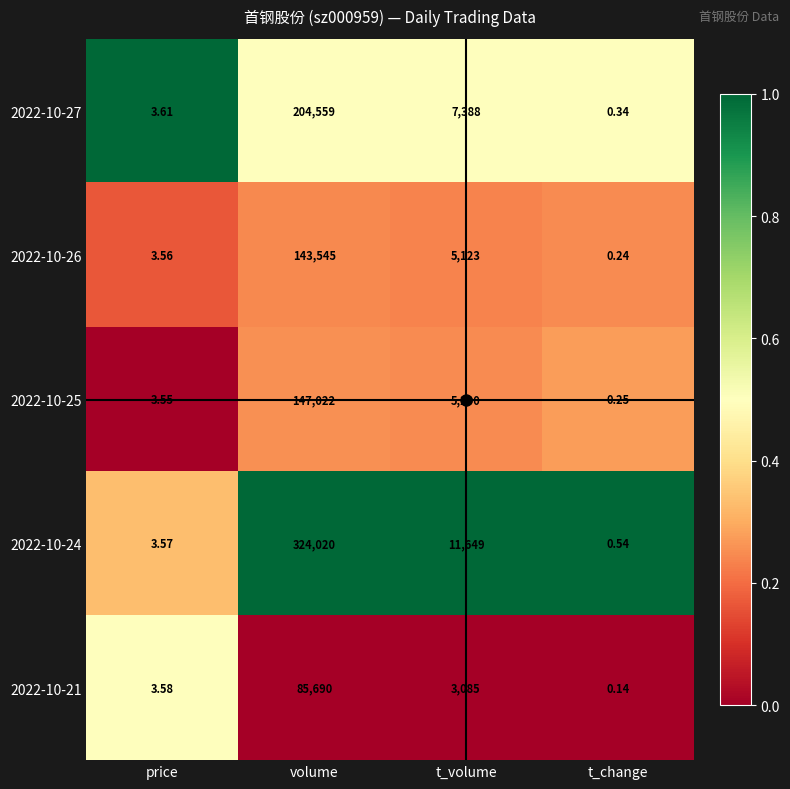

How many data points does each series have?

4